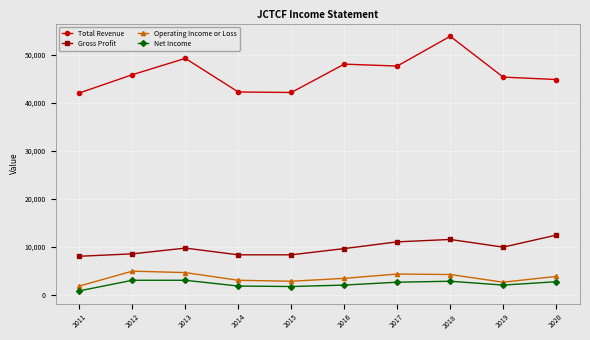

What value does the Net Income series have at 2016, to the nearest 100?

2100